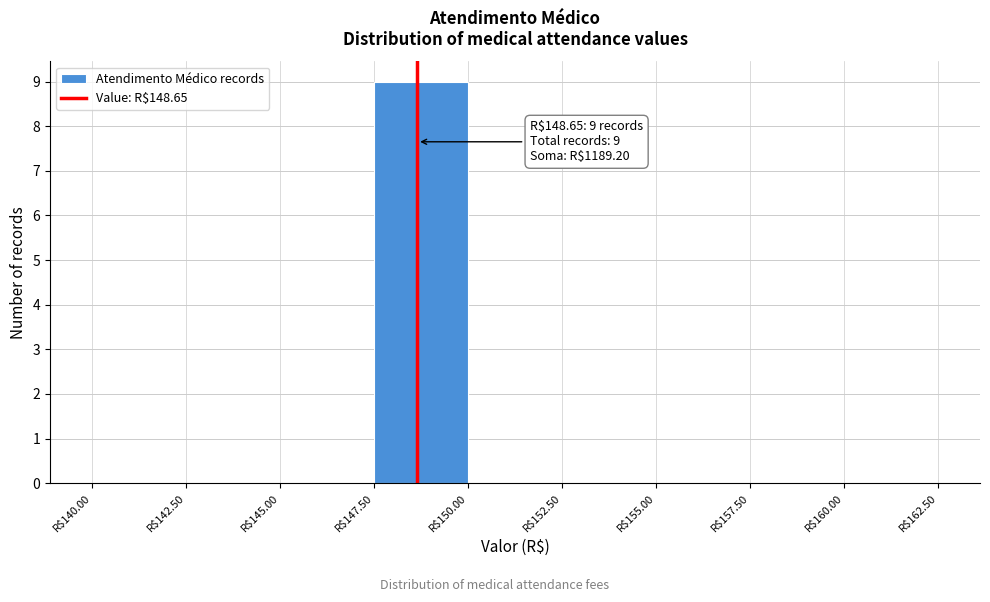

Which range on the x-axis has the tallest bar?

147.5 to 150.0